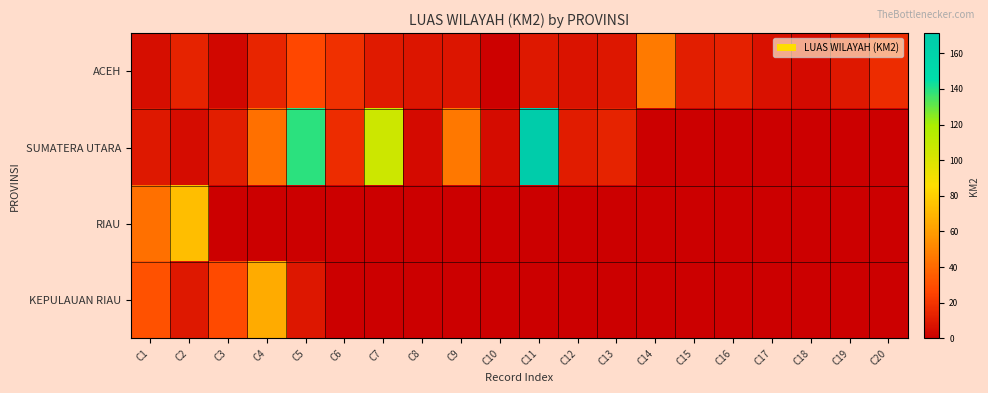

Which series has the largest total across all categories?

SUMATERA UTARA